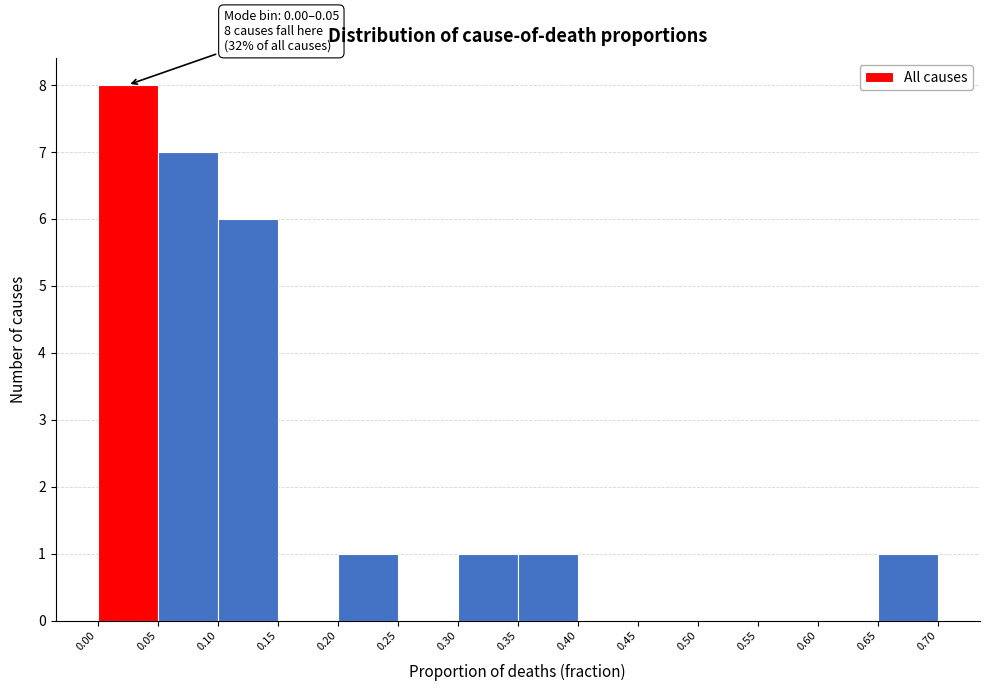

Over which range of the x-axis is the bar tallest?

0.00 to 0.05